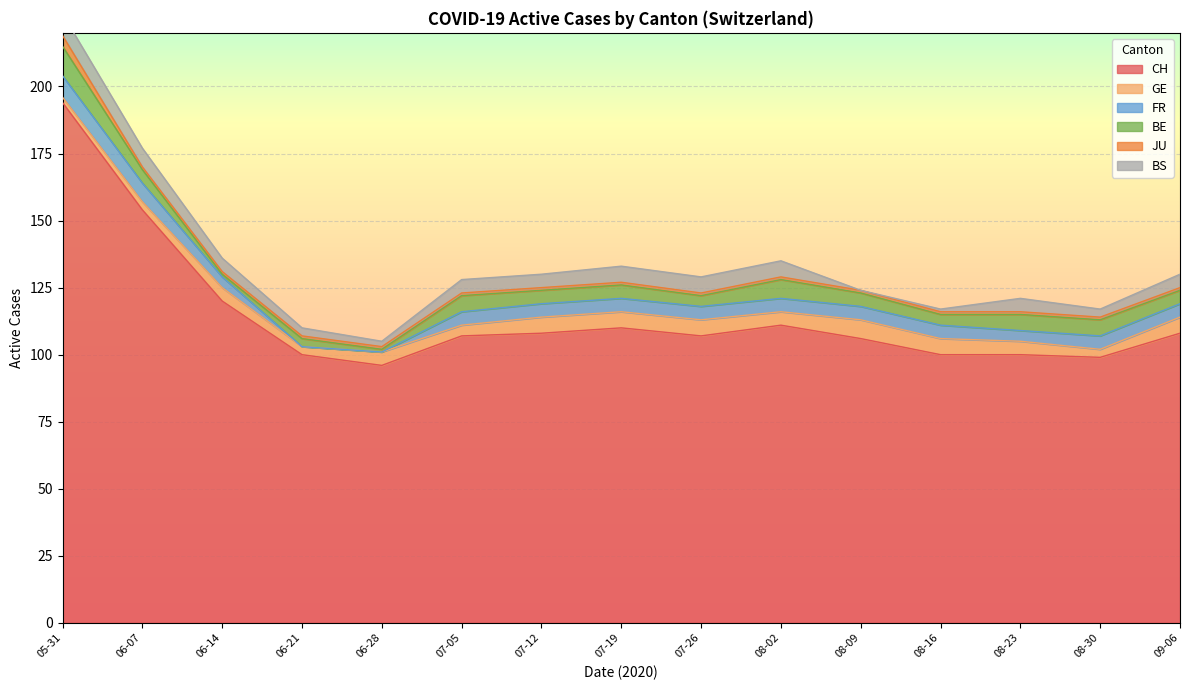

What is the difference between the highest and lowest values at 2020-06-21?

100